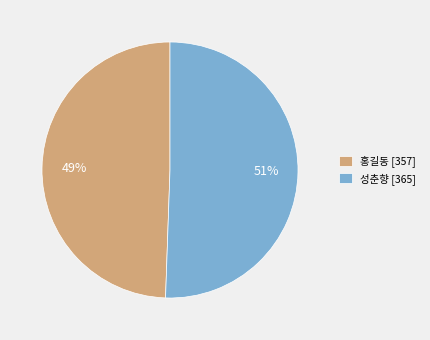

Between 홍길동 [357] and 성춘향 [365], which is larger?

성춘향 [365]